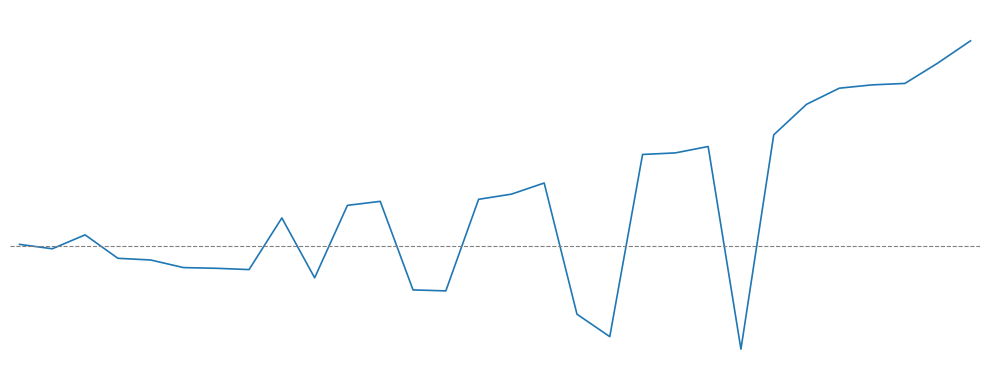

The chart shows a value of 4519671.8 at JCB-PRM. True or false?

True